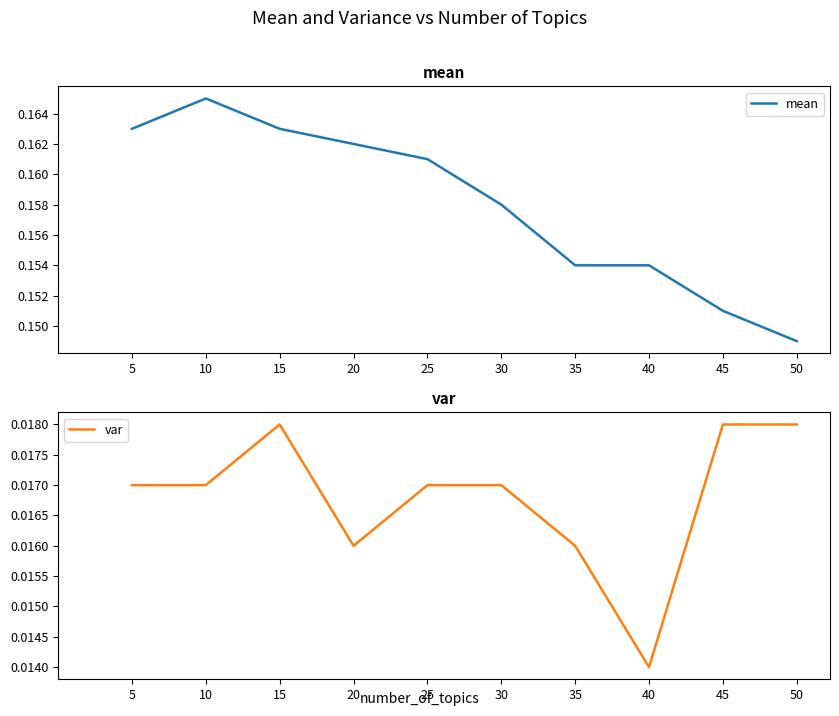

What is the sum of all var values?

0.2